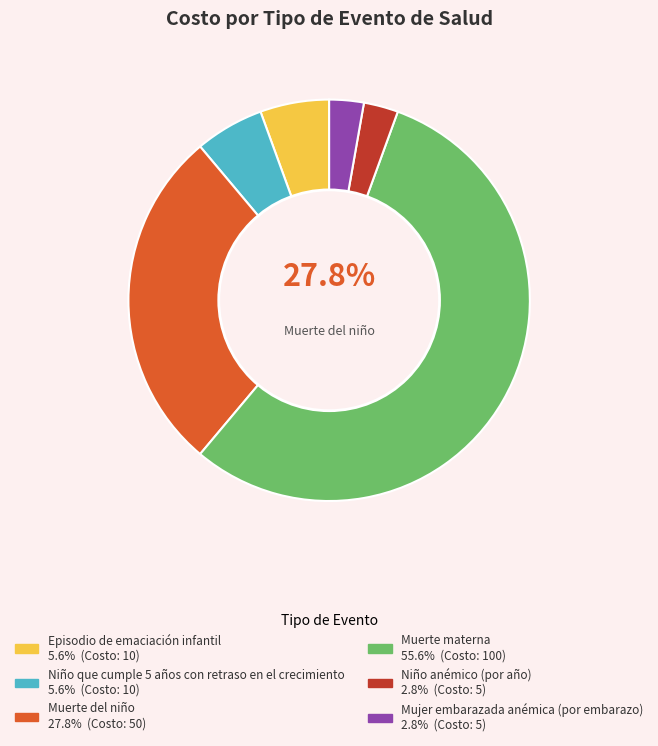

Between Muerte materna and Niño anémico (por año), which is larger?

Muerte materna